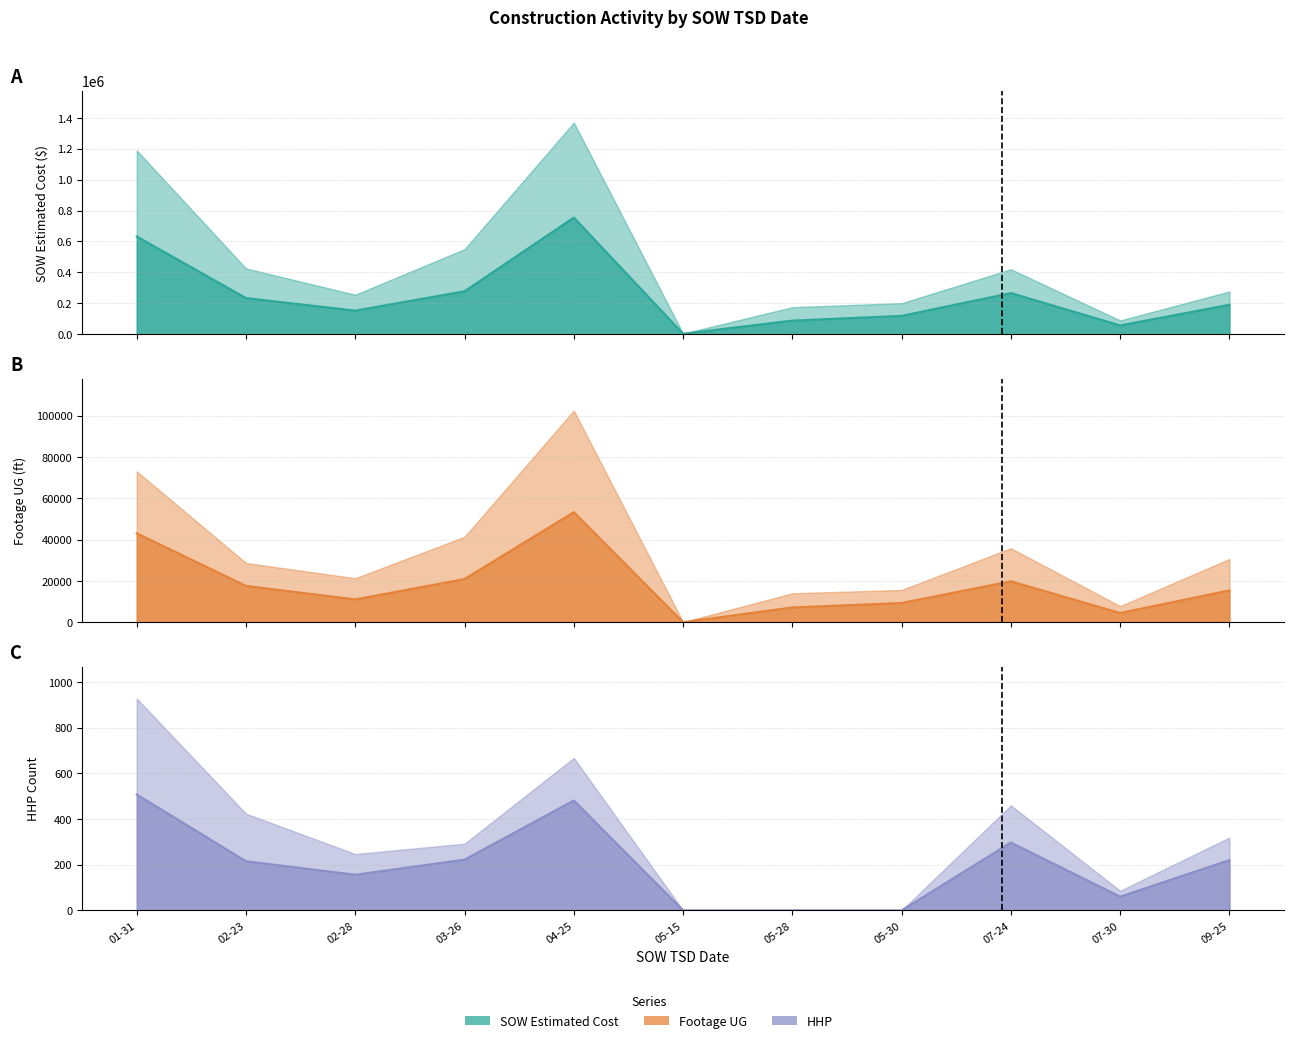

Where does the Footage UG series first go above 15436?

2025-01-31